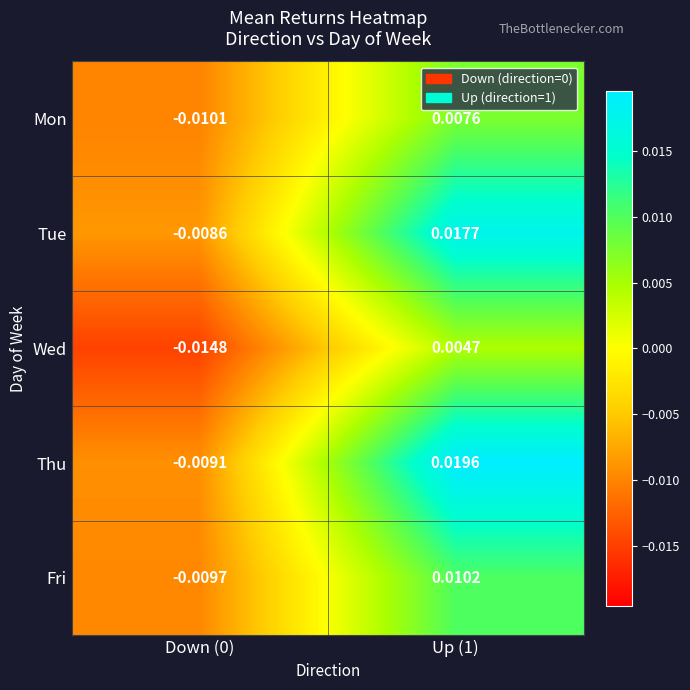

Is the value of Thu at Down (0) greater than the value of Wed at Down (0)?

Yes